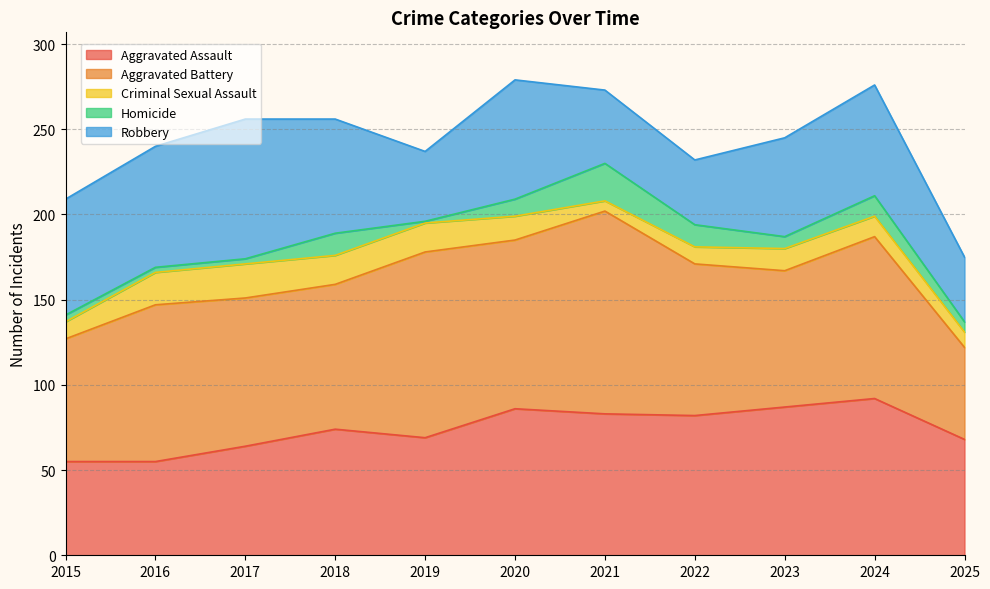

At how many categories does at least one series exceed 30?

11